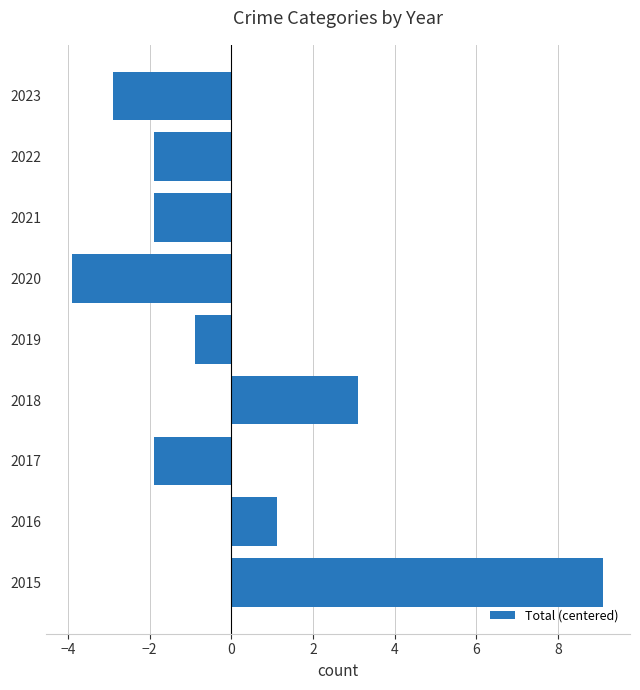

Which category has the lowest value across all series?

2020